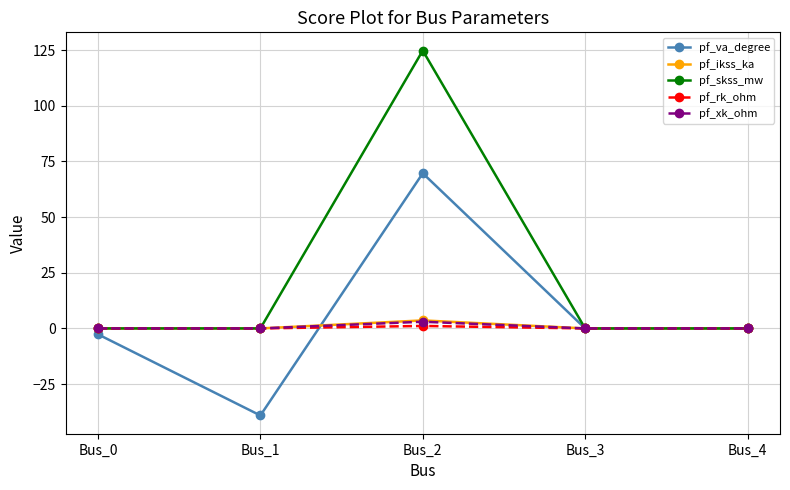

What is the greatest value displayed?

124.8